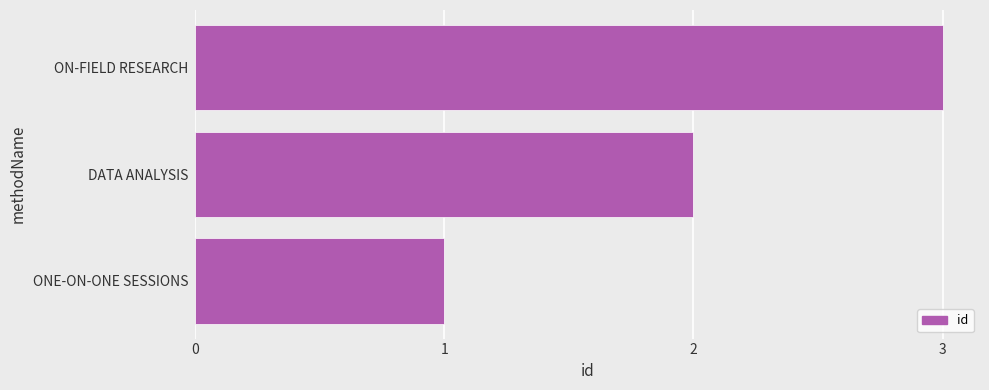

Approximately how many times larger is the value at ONE-ON-ONE SESSIONS compared to DATA ANALYSIS?

0.5